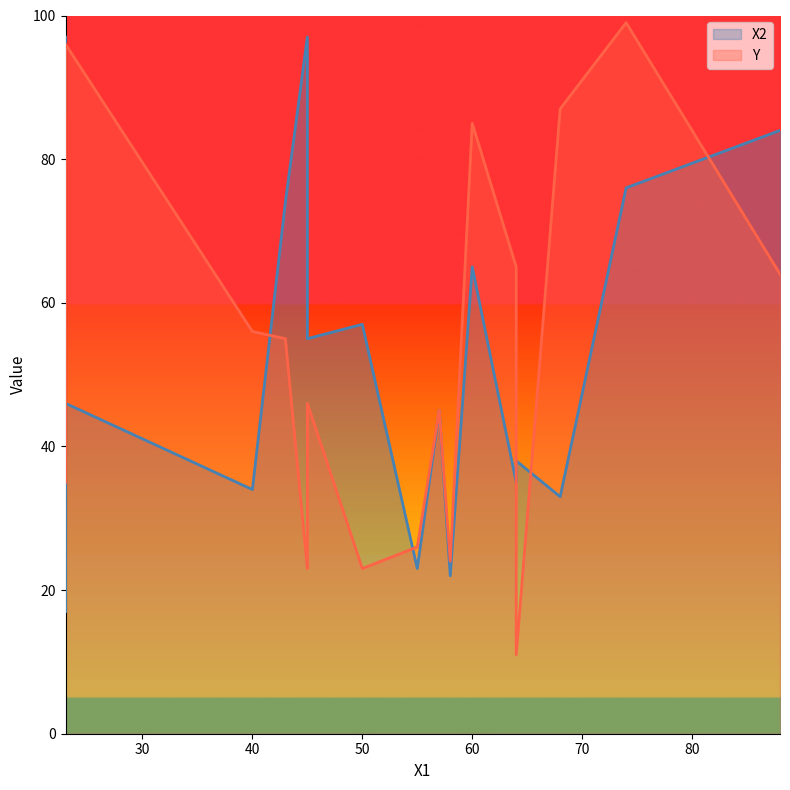

What is the label of the 12th point from the right?

57